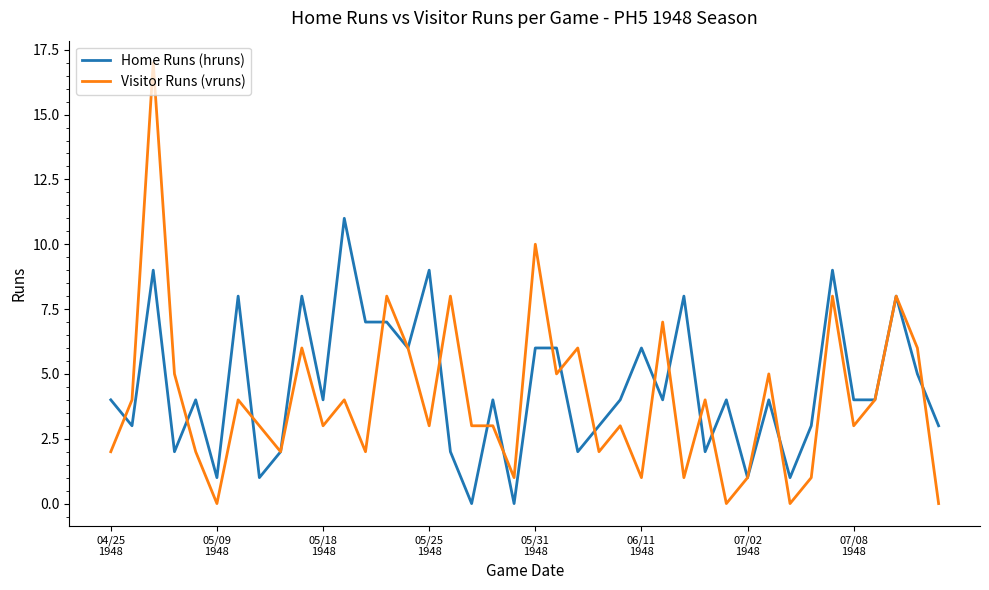

List the series in order of their peak value, lowest first.

Home Runs (hruns), Visitor Runs (vruns)